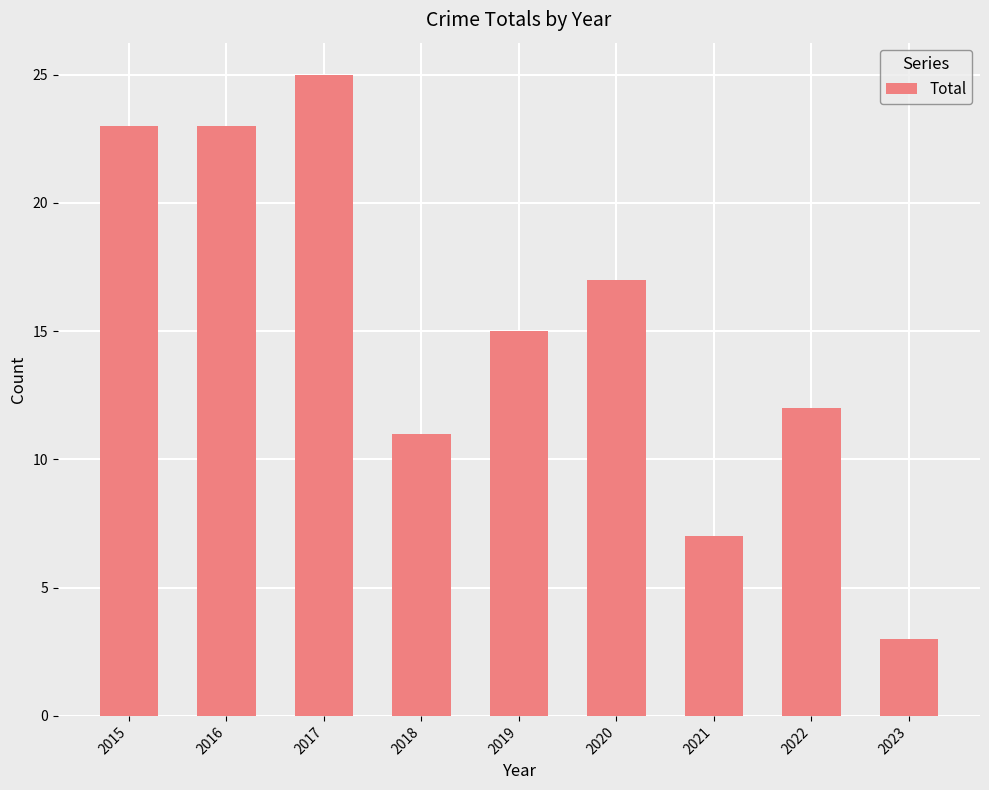

The value at 2021 is 4. True or false?

False